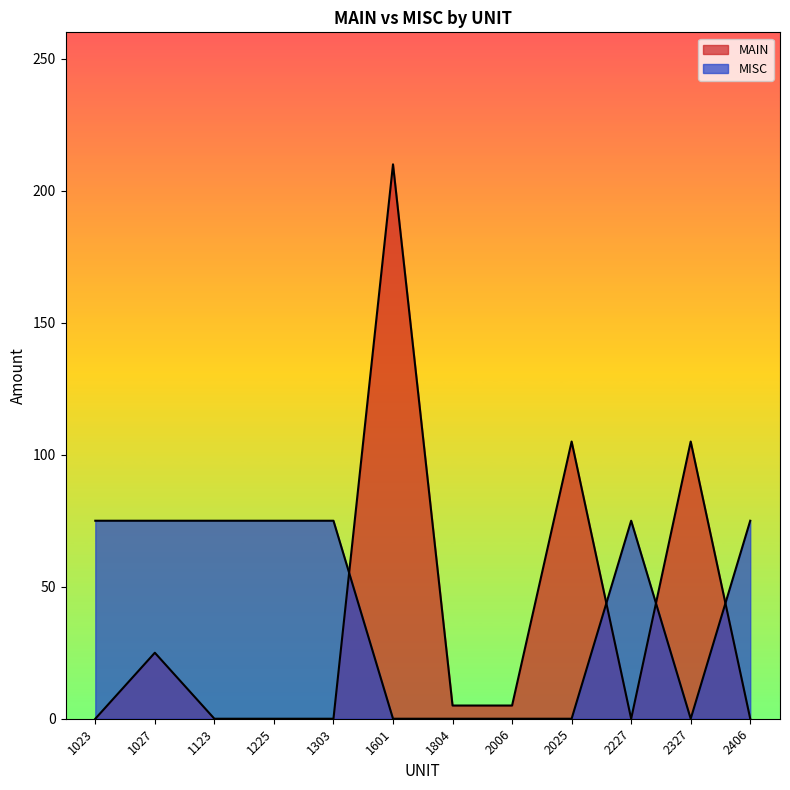

Reading left to right, transcribe all the data shown in this chart.

MAIN: 0	25	0	0	0	210	5	5	105	0	105	0
MISC: 75	75	75	75	75	0	0	0	0	75	0	75